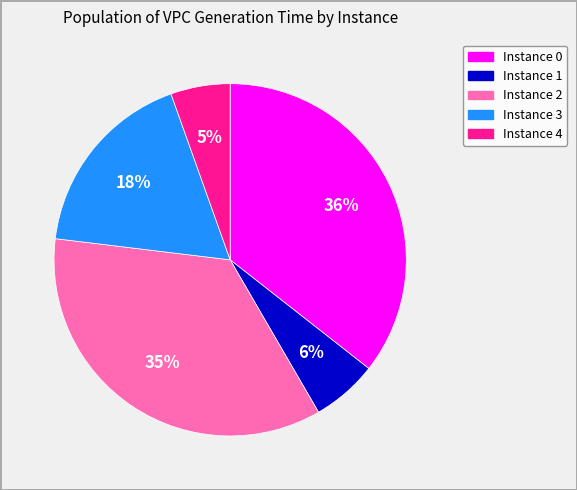

Does any single category account for the majority?

No